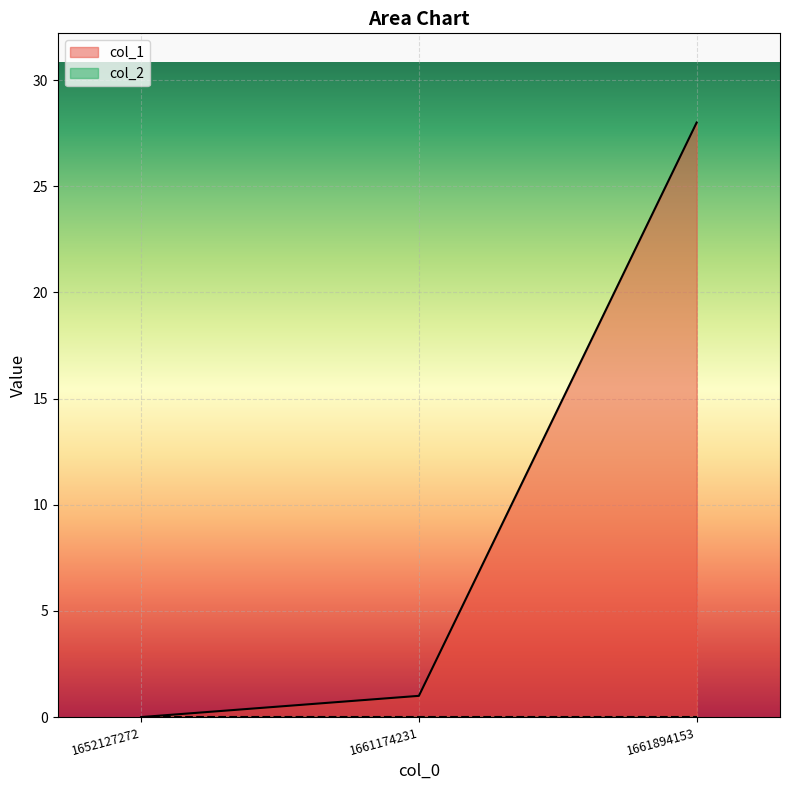

Which has a higher value, 1661894153 or 1661174231?

1661894153